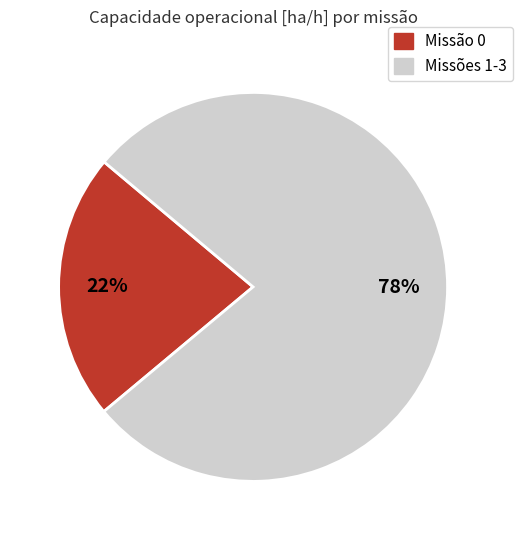

To the nearest percent, what is the average slice percentage?

50%